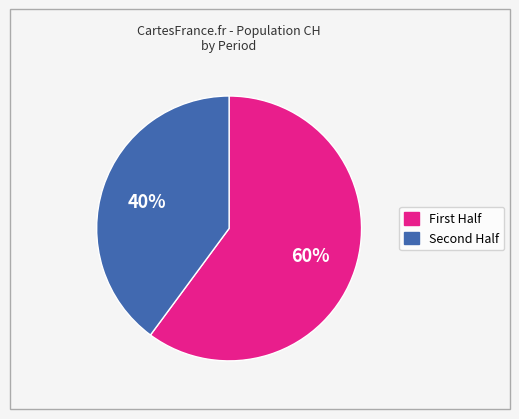

Does any single category account for the majority?

Yes